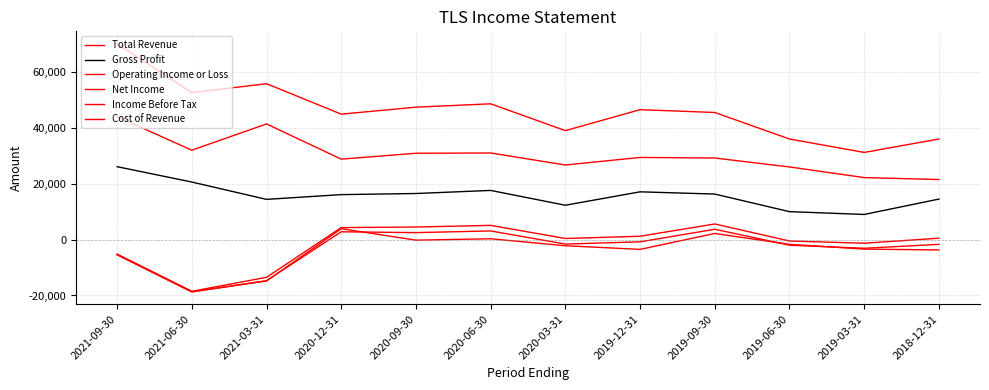

At which label is Income Before Tax closest to -7500?

2021-09-30